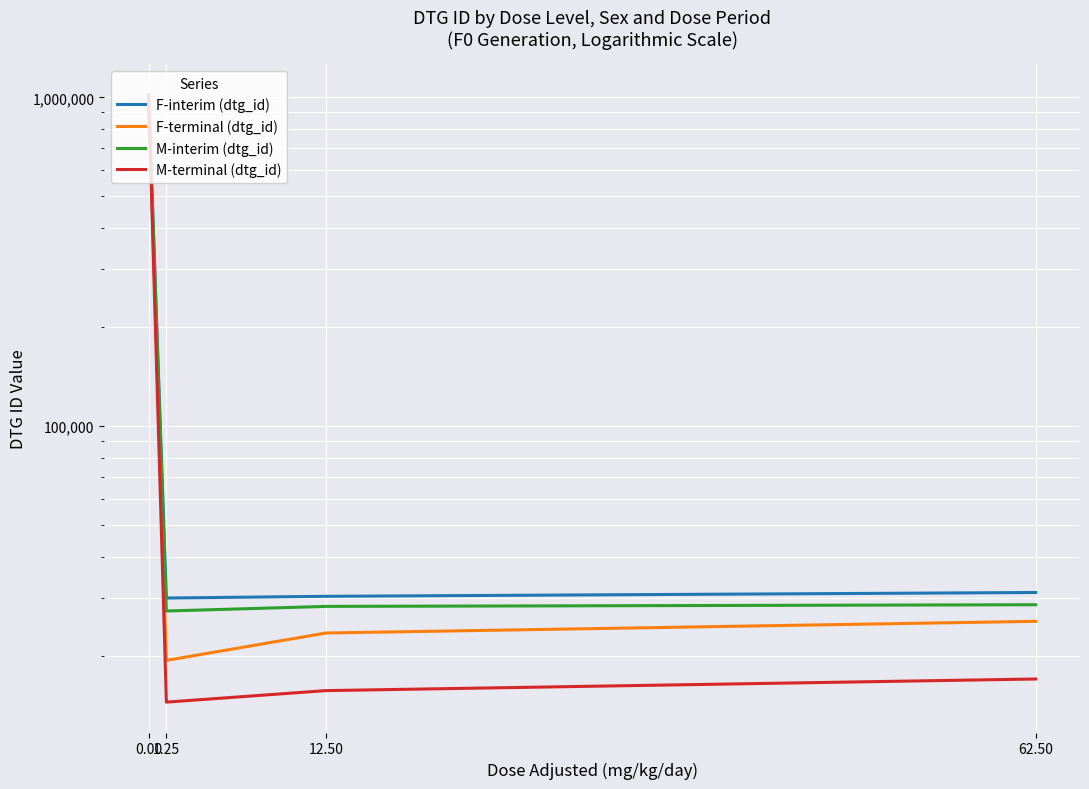

True or false: F-terminal (dtg_id) and M-interim (dtg_id) cross at least once.

False